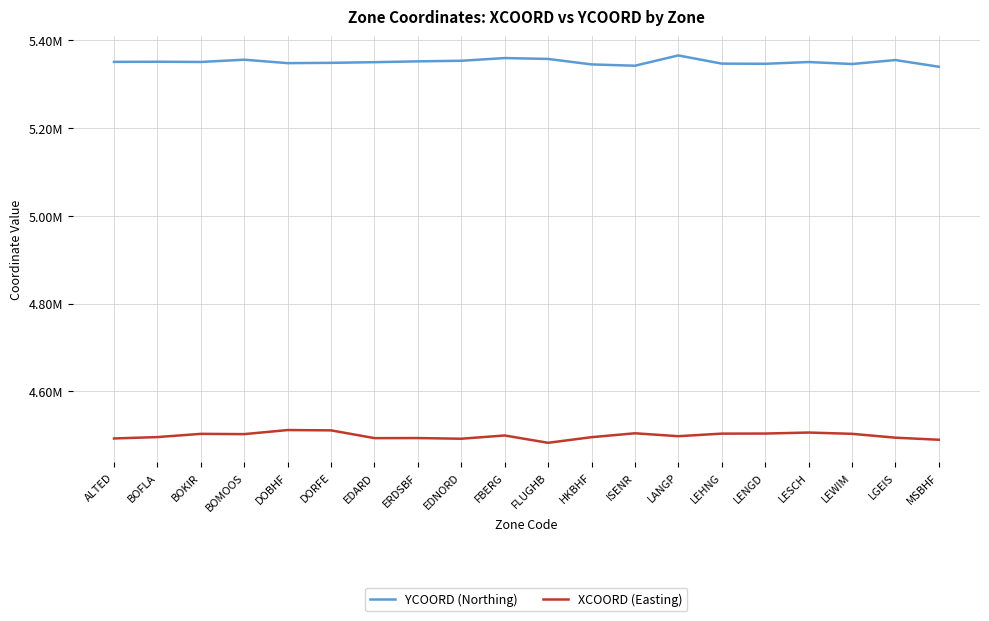

True or false: YCOORD (Northing) has more than 1 points higher than both neighbors.

True